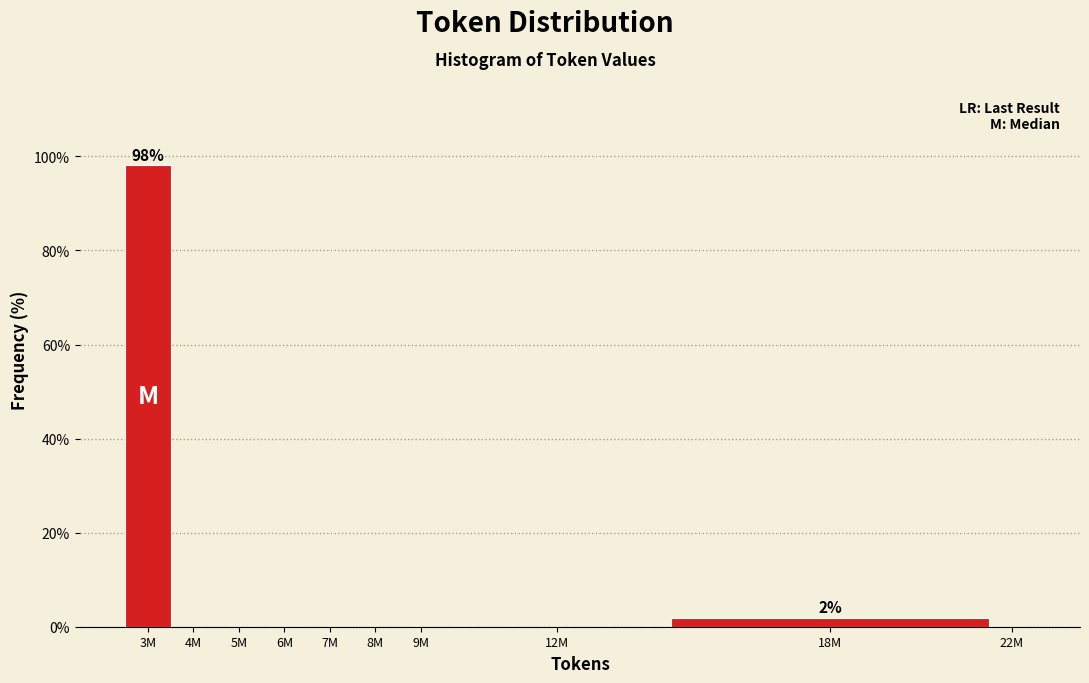

Reading left to right, transcribe all the data shown in this chart.

3M=98.1	4M=0.0	5M=0.0	6M=0.0	7M=0.0	8M=0.0	9M=0.0	12M=0.0	18M=1.9	22M=0.0